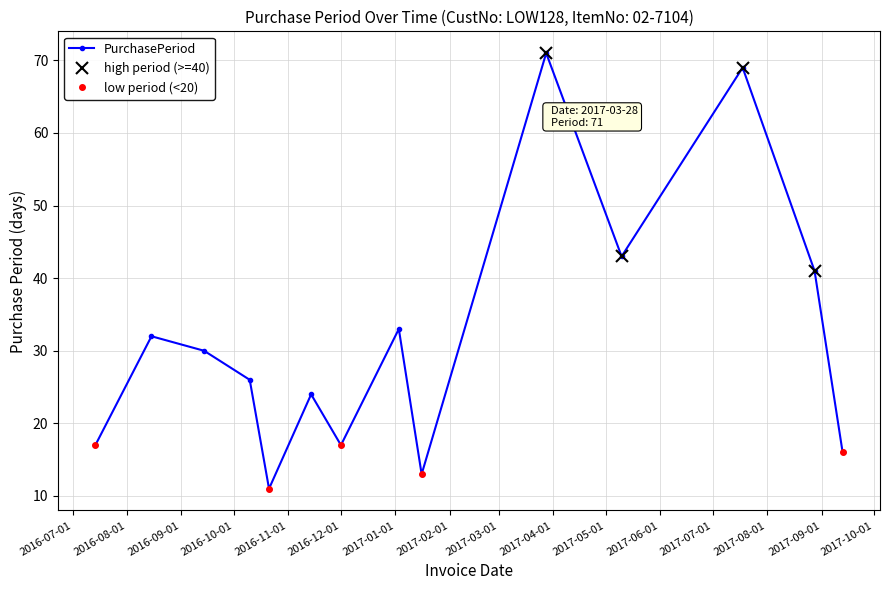

What is the average value?

32